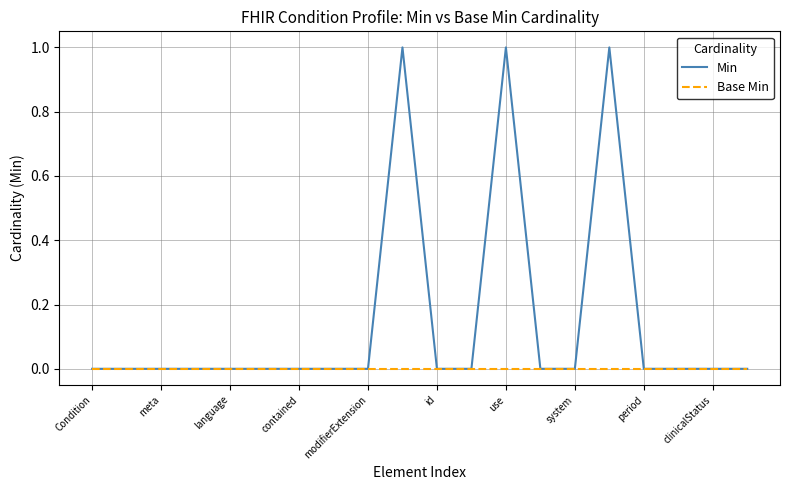

Which series has the largest total across all categories?

Min